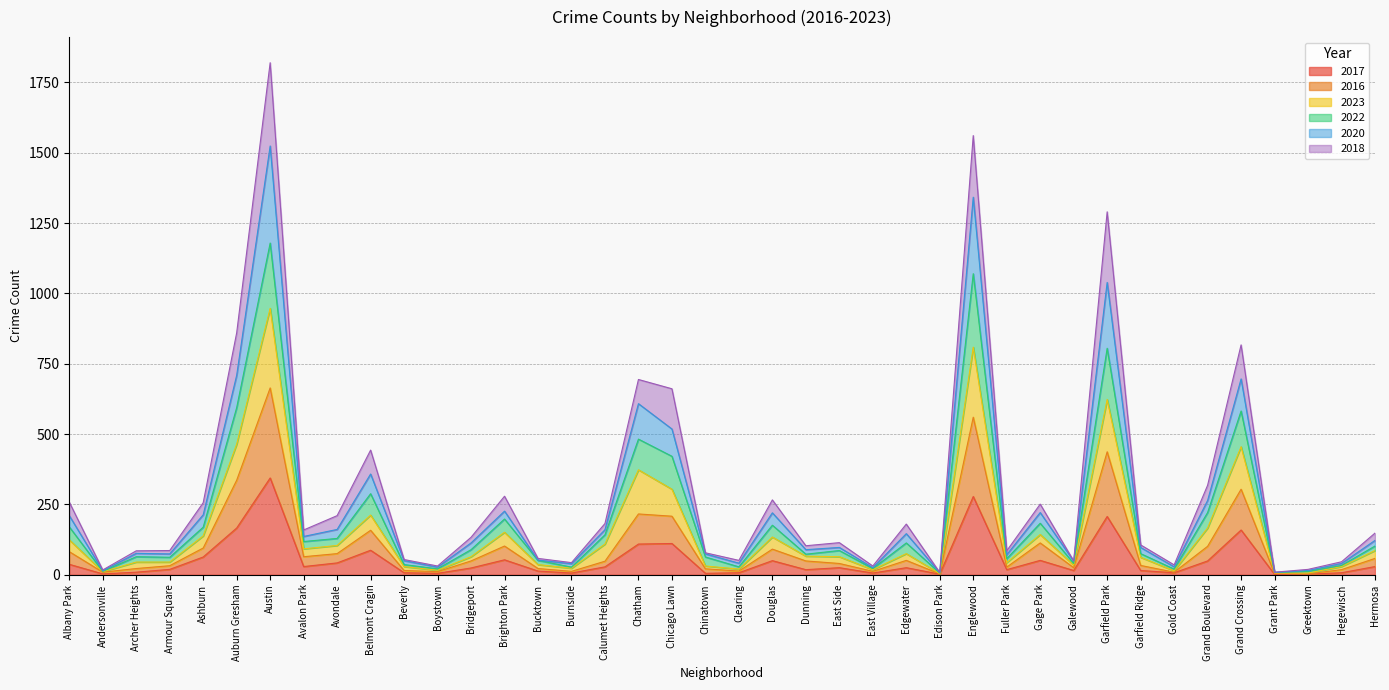

True or false: 2016 and 2020 cross at least once.

False